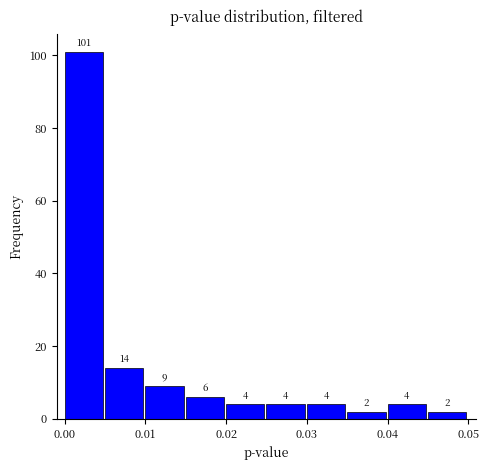

Reading left to right, list every bar in this chart as the range it spans on the x-axis followed by its height.

0.000 to 0.005: 101
0.005 to 0.010: 14
0.010 to 0.015: 9
0.015 to 0.020: 6
0.020 to 0.025: 4
0.025 to 0.030: 4
0.030 to 0.035: 4
0.035 to 0.040: 2
0.040 to 0.045: 4
0.045 to 0.050: 2